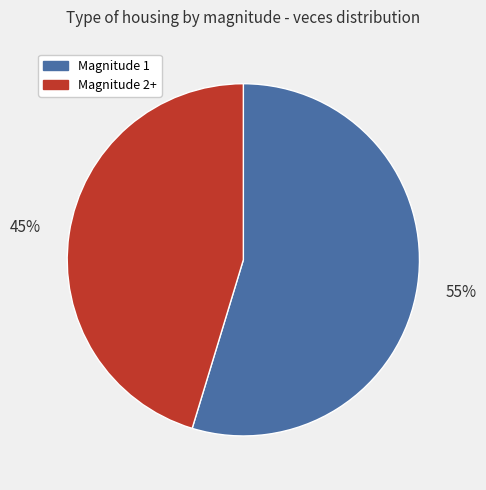

To the nearest percent, what portion does Magnitude 2+ represent?

45%